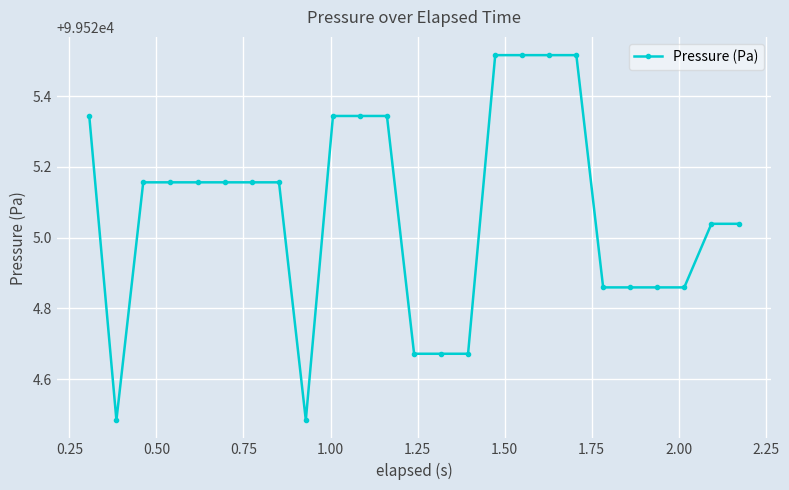

What is the difference between the maximum and minimum values?

1.0